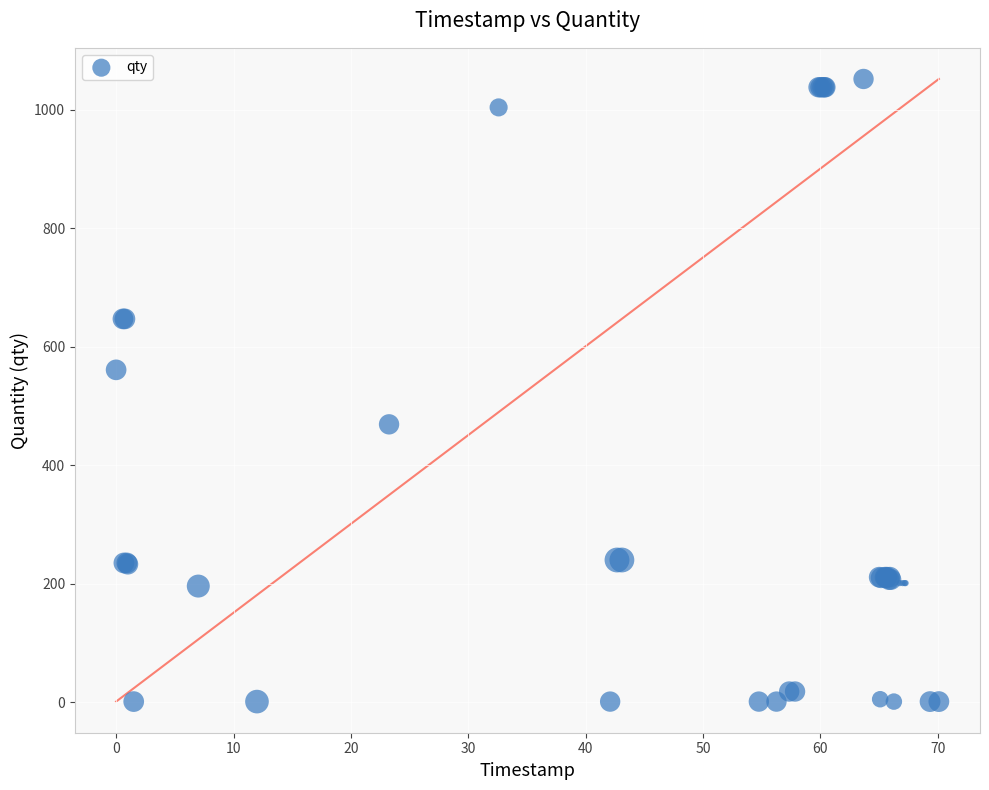

What Y value in the scatter plot is closest to 526?

561